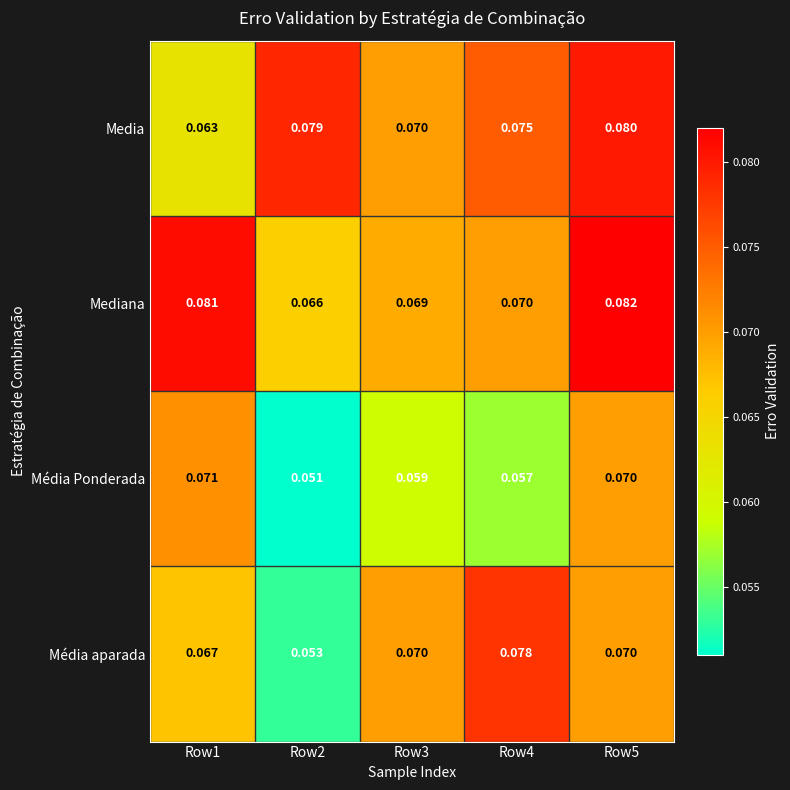

At which category is the sum across all series the highest?

Row5